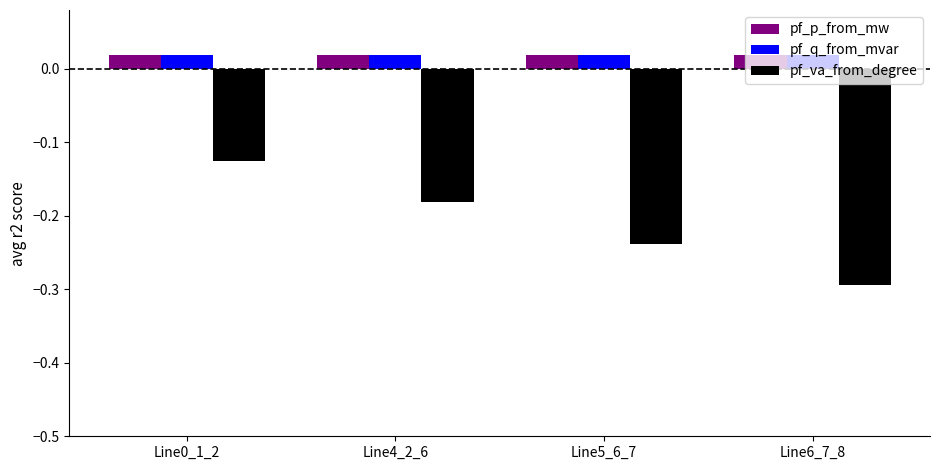

The value of pf_va_from_degree at Line5_6_7 is -0.4. True or false?

False